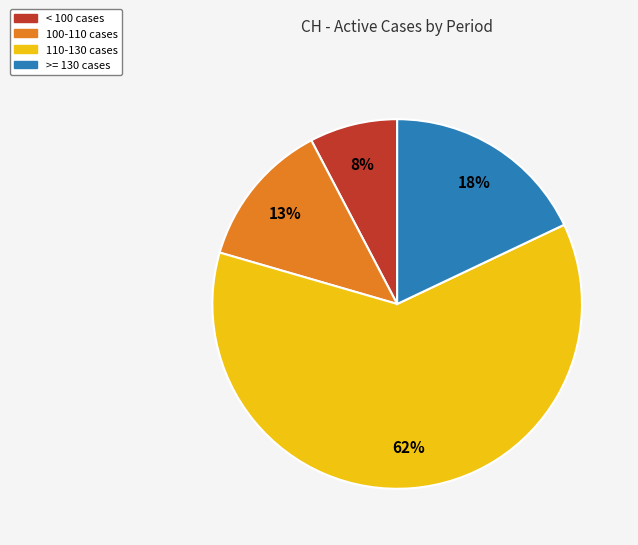

How many segments does this pie chart have?

4